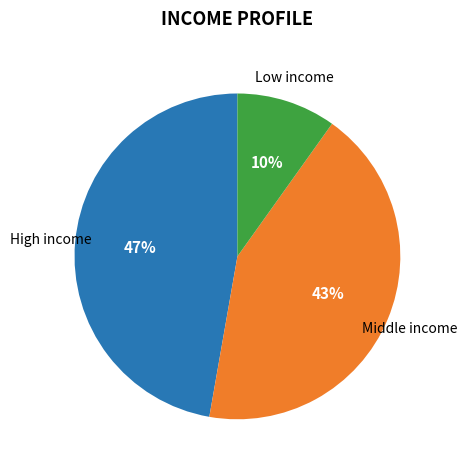

Is there a majority slice in this chart?

No